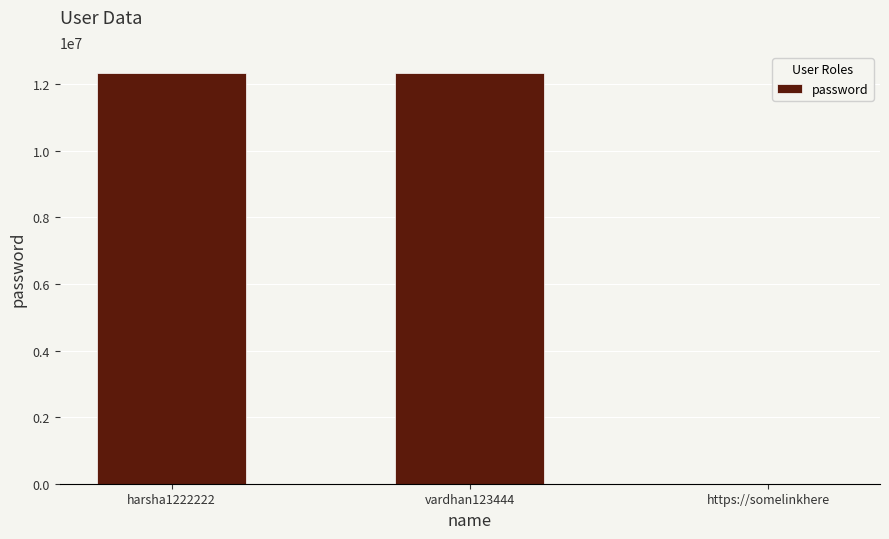

The chart shows a value of 12345678 at harsha1222222. True or false?

True